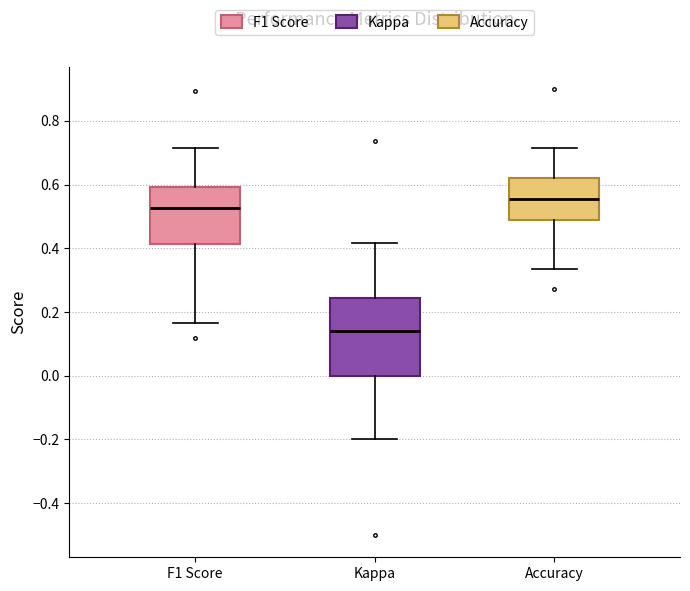

Which box has the highest median line?

Accuracy